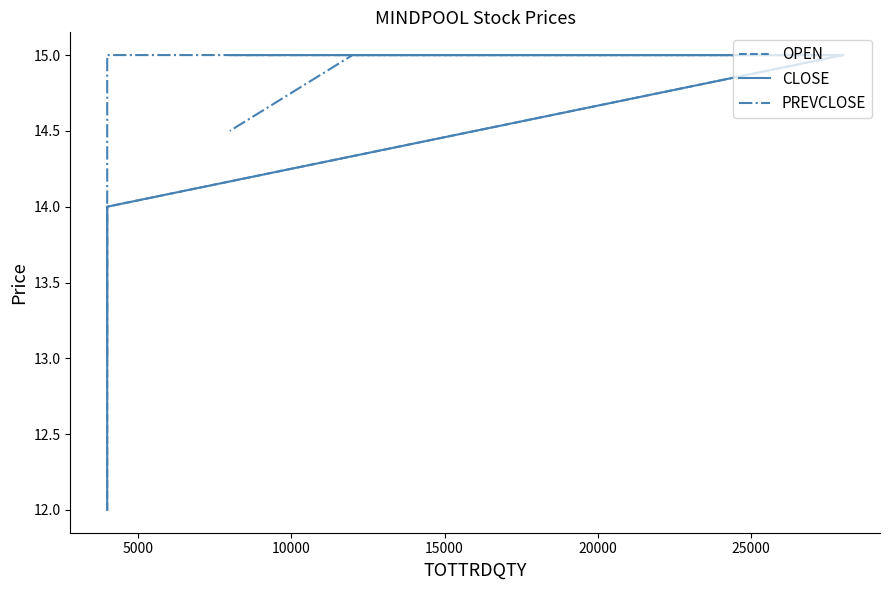

List the series in order of their peak value, lowest first.

OPEN, CLOSE, PREVCLOSE